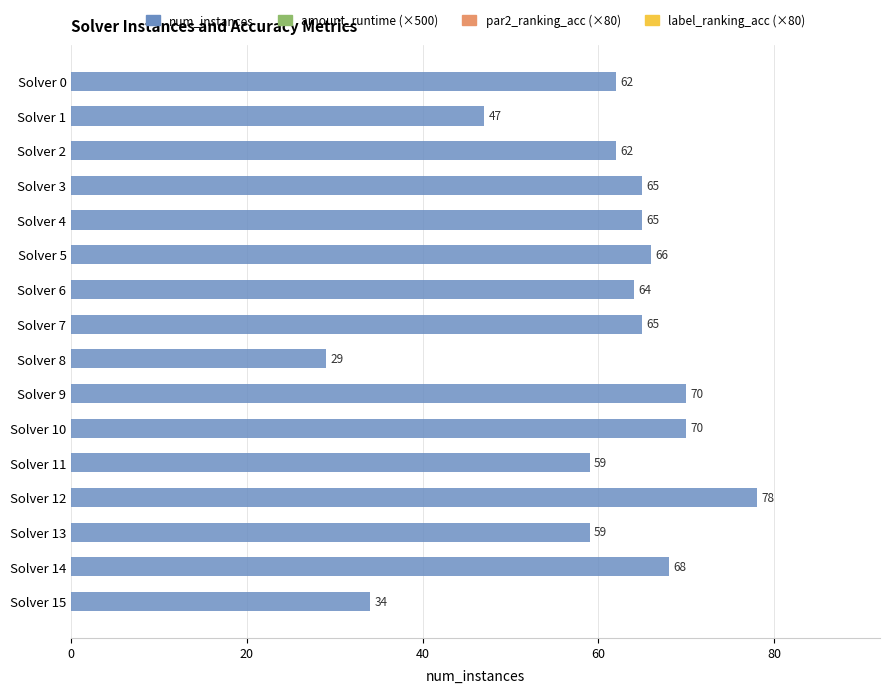

Where is the data nearest to the value 53?

Solver 1